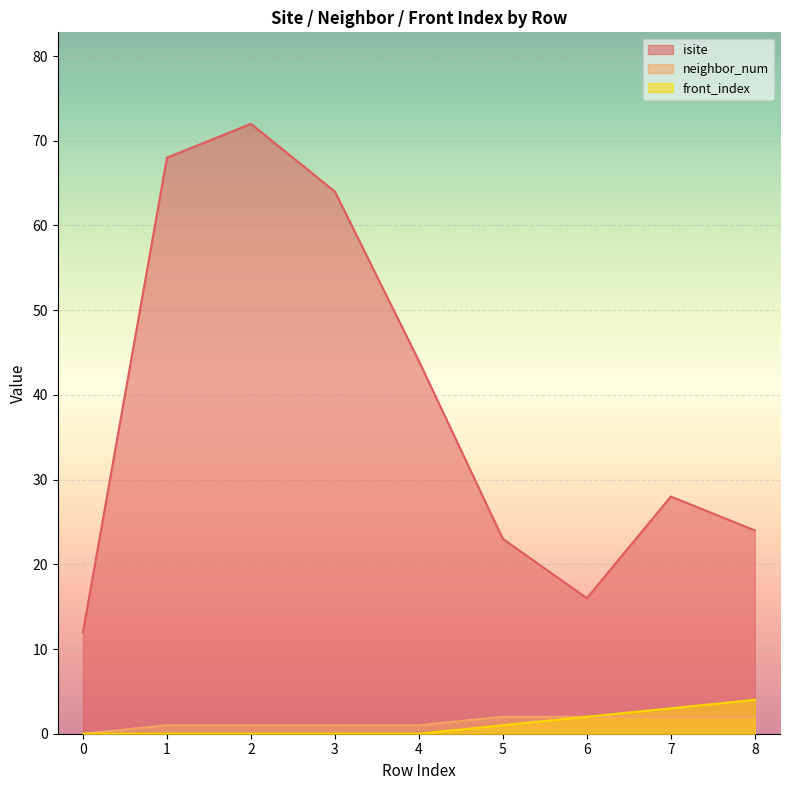

True or false: neighbor_num and isite intersect in this chart.

False